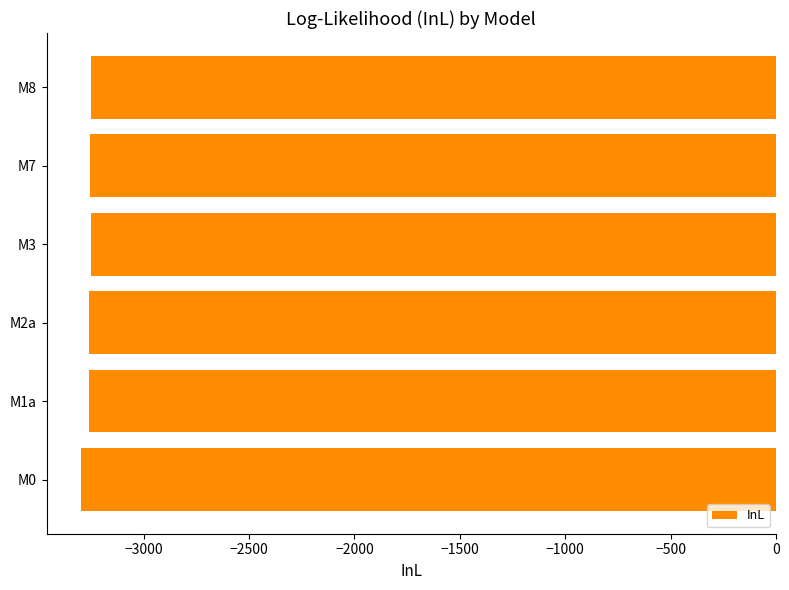

How many values are below -3252?

4